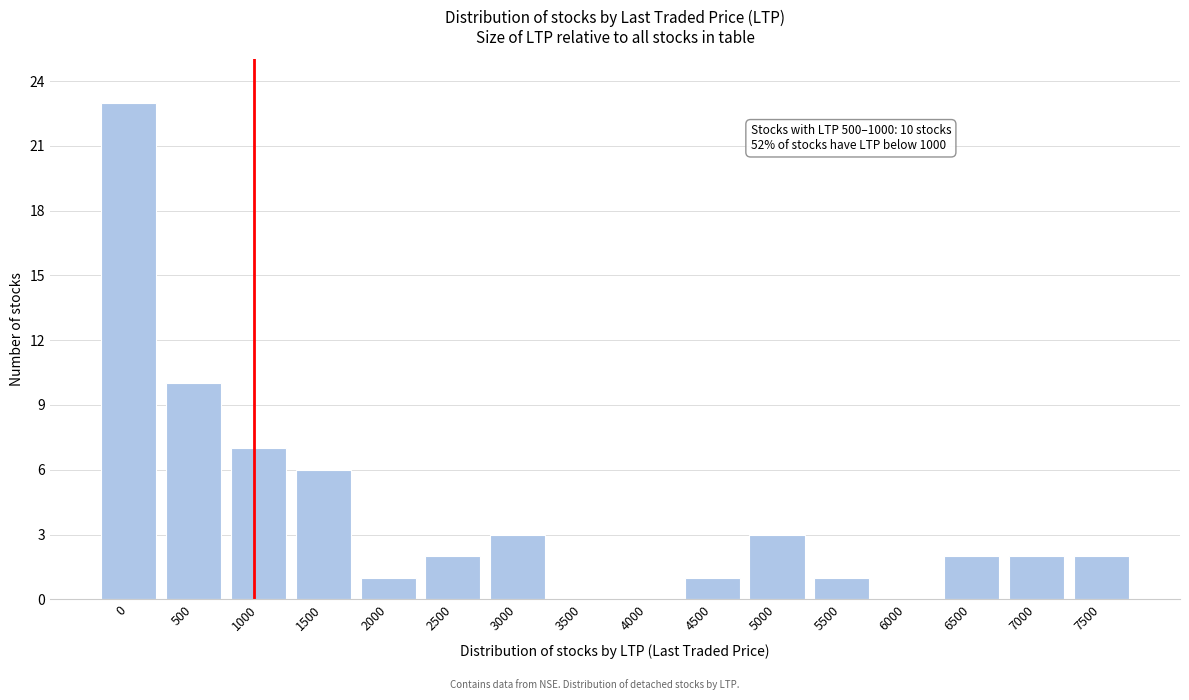

Reading left to right, what are all the values shown in this chart?

0=23	500=10	1000=7	1500=6	2000=1	2500=2	3000=3	3500=0	4000=0	4500=1	5000=3	5500=1	6000=0	6500=2	7000=2	7500=2